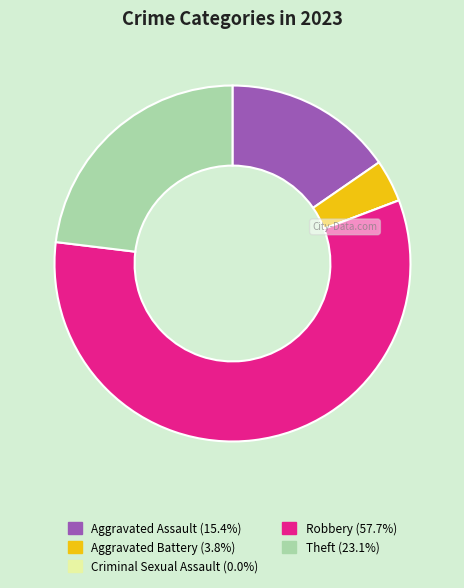

Do Robbery and Theft together represent more than half of the pie?

Yes